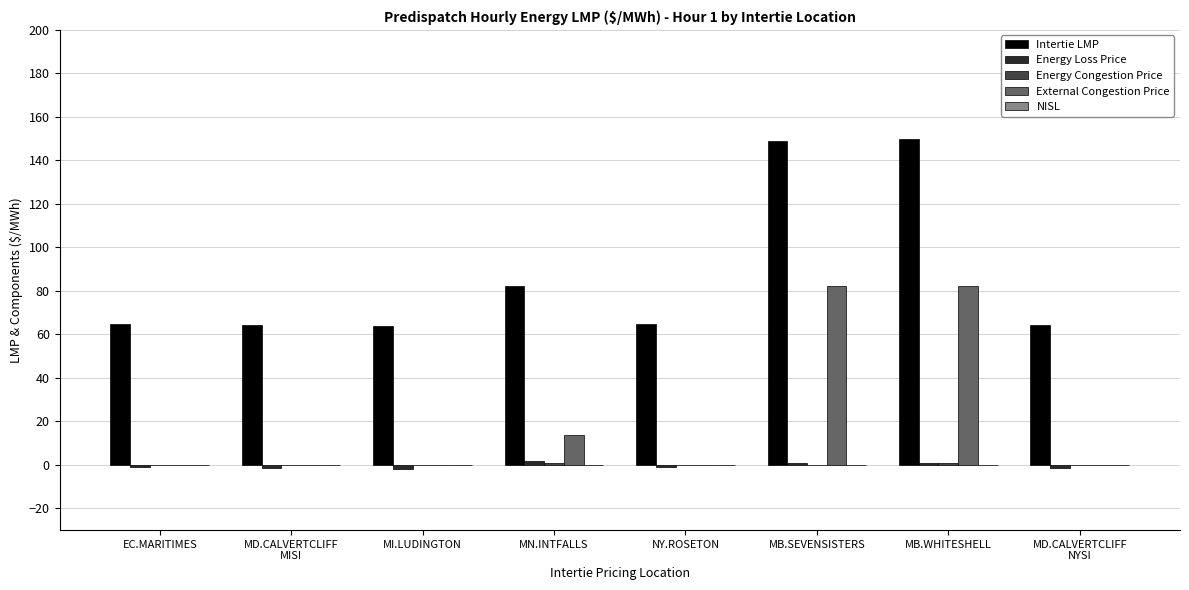

The value of External Congestion Price at MI.LUDINGTON is 0.0. True or false?

True